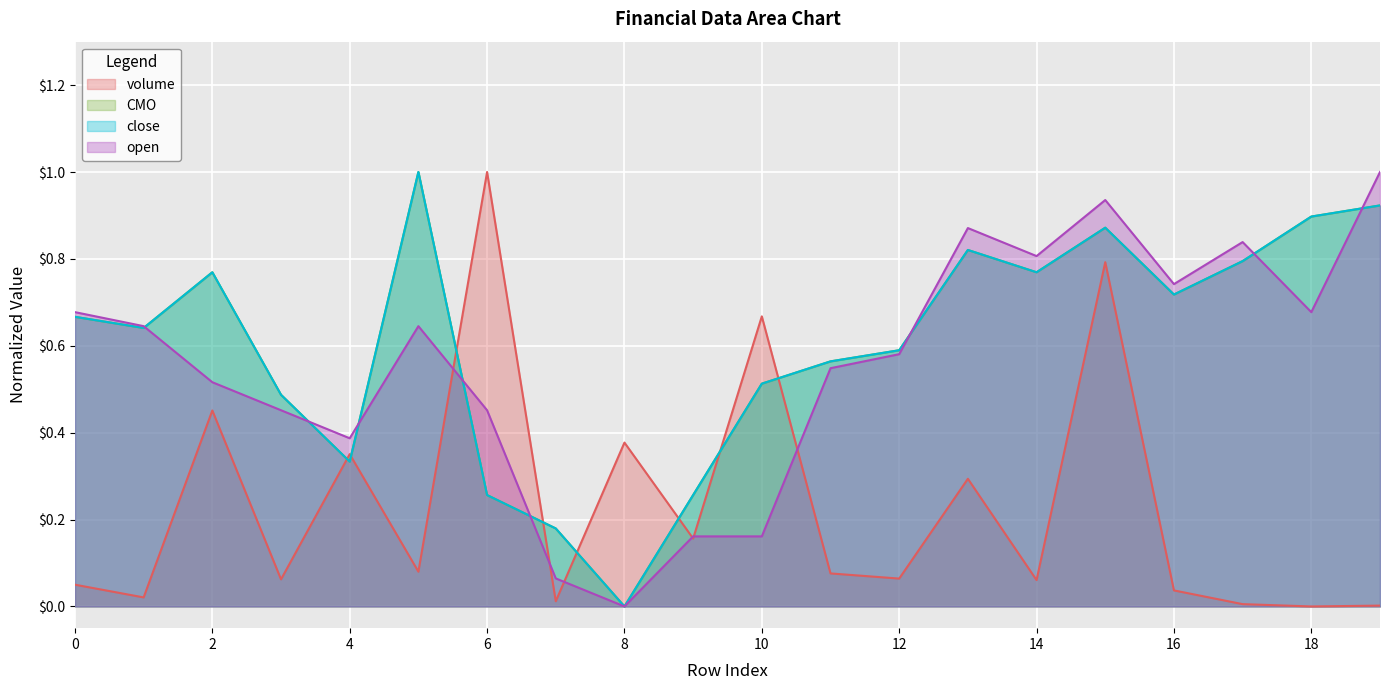

Reading left to right, transcribe all the data shown in this chart.

volume: 0.1	0.0	0.5	0.1	0.4	0.1	1.0	0.0	0.4	0.2	0.7	0.1	0.1	0.3	0.1	0.8	0.0	0.0	0.0	0.0
CMO: 0.7	0.6	0.8	0.5	0.3	1.0	0.3	0.2	0.0	0.3	0.5	0.6	0.6	0.8	0.8	0.9	0.7	0.8	0.9	0.9
close: 0.7	0.6	0.8	0.5	0.3	1.0	0.3	0.2	0.0	0.3	0.5	0.6	0.6	0.8	0.8	0.9	0.7	0.8	0.9	0.9
open: 0.7	0.6	0.5	0.5	0.4	0.6	0.5	0.1	0.0	0.2	0.2	0.5	0.6	0.9	0.8	0.9	0.7	0.8	0.7	1.0